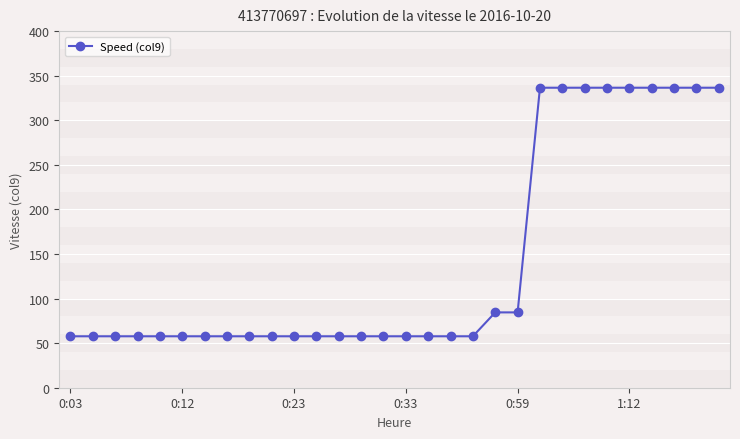

Reading left to right, list all the values displayed in this chart.

57.7	57.7	57.7	57.7	57.7	57.7	57.7	57.7	57.7	57.7	57.7	57.7	57.7	57.7	57.7	57.7	57.7	57.7	57.7	84.5	84.5	336.5	336.5	336.5	336.5	336.5	336.5	336.5	336.5	336.5